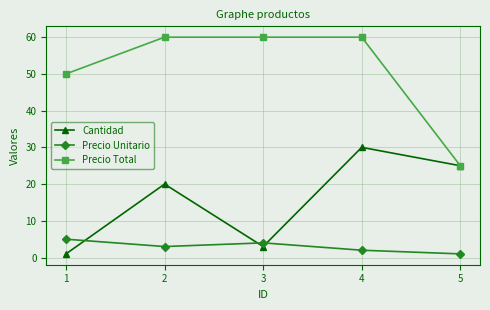

Read the Precio Unitario value at 2.

3